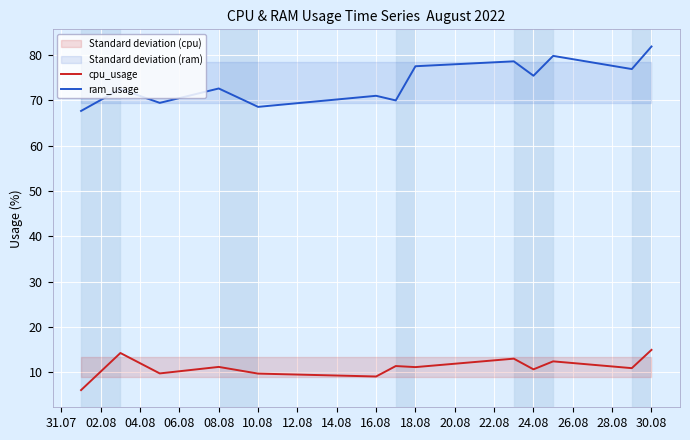

How many lines are shown in the chart?

2